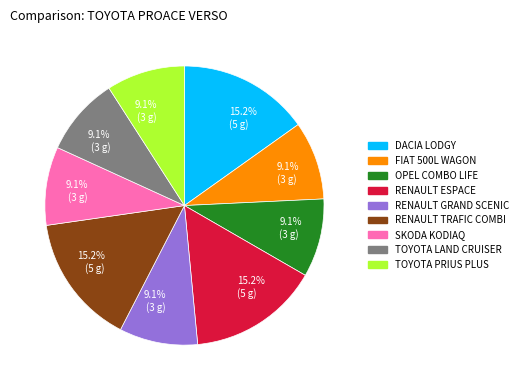

Does FIAT 500L WAGON account for over 50% of the chart?

No